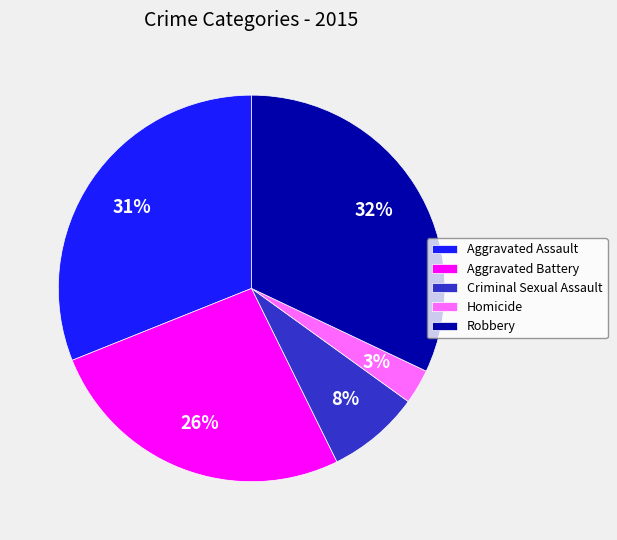

Combined, do Aggravated Assault and Aggravated Battery account for over 50%?

Yes